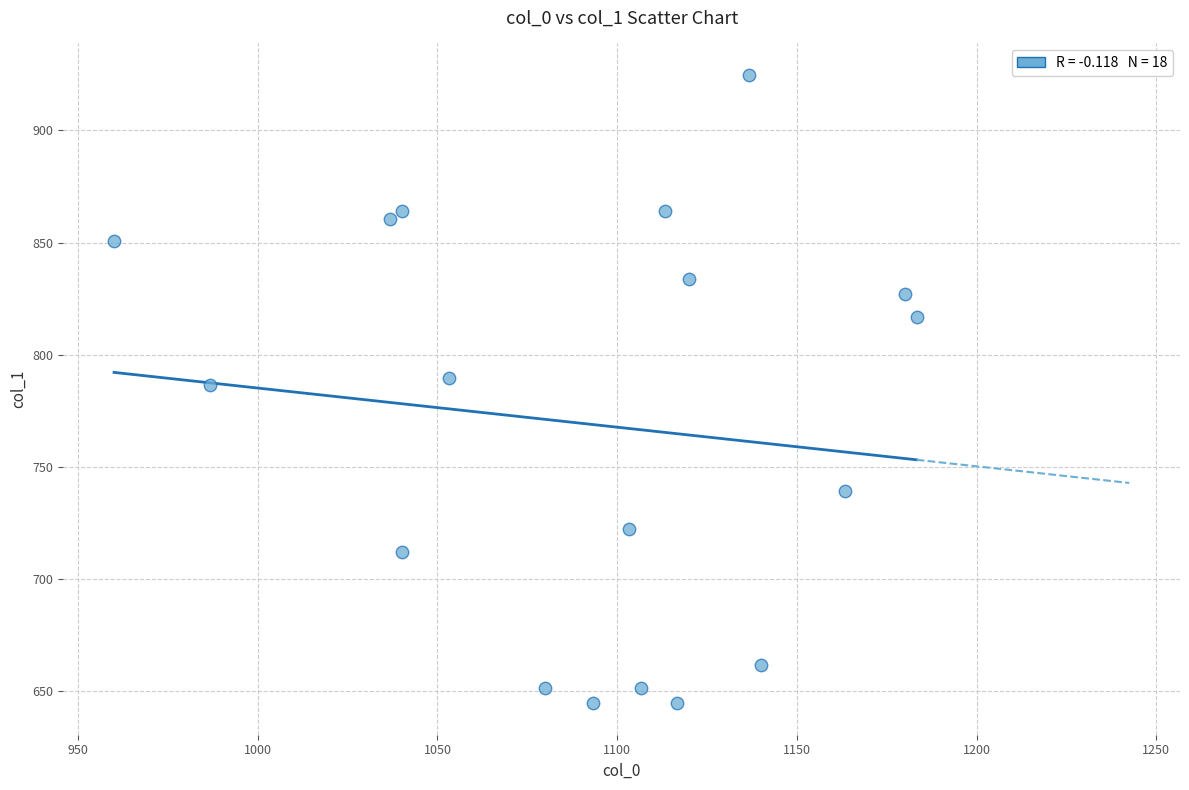

What is the range of X values (max minus min)?

223.3